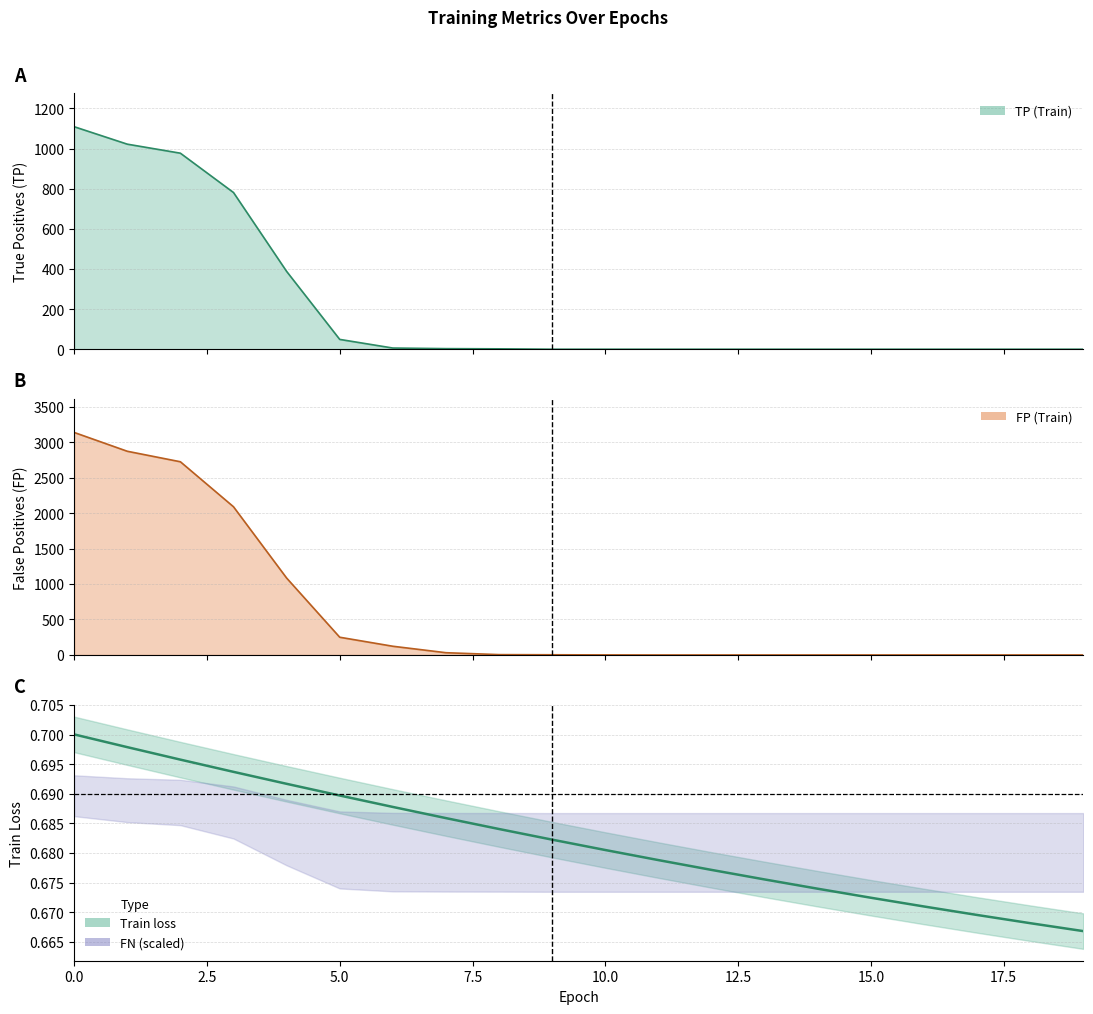

The value at 15 is 1.0. True or false?

False